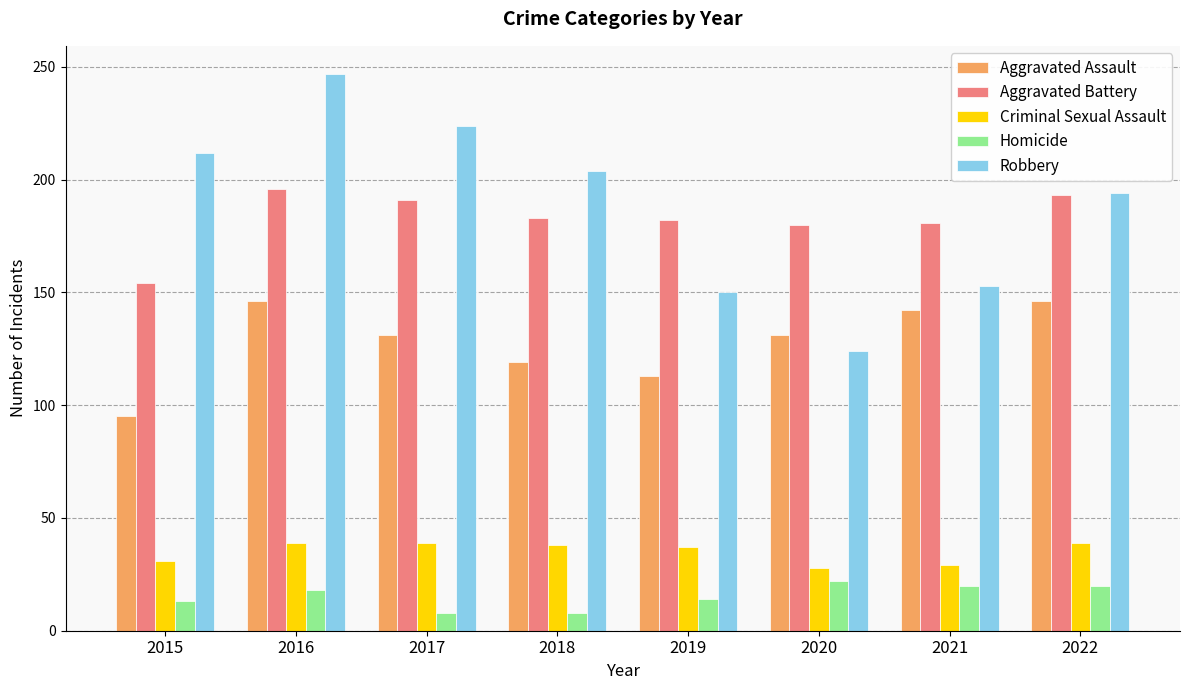

How many categories are shown in the chart?

8